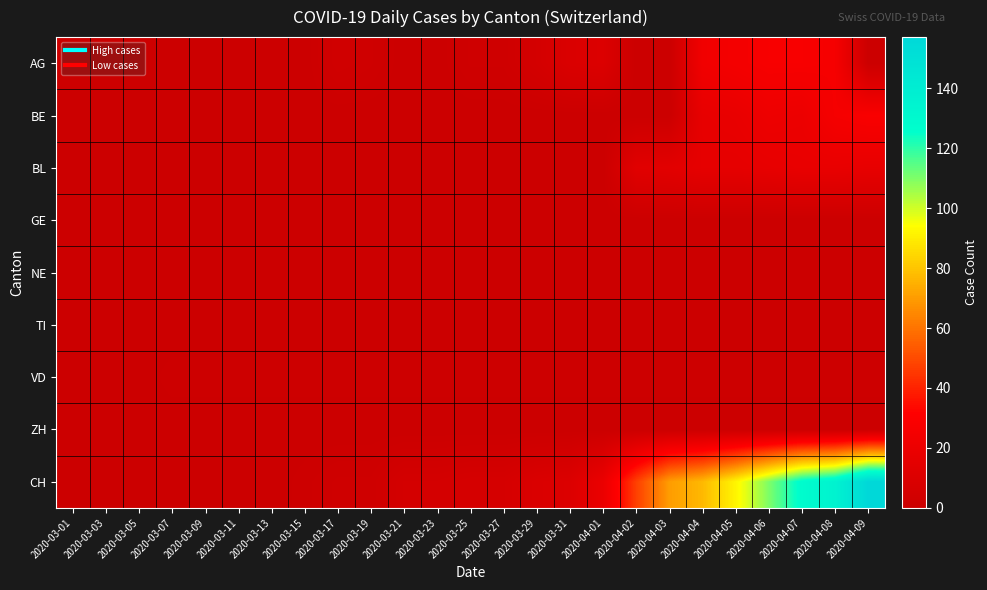

Which category has the lowest value across all series?

2020-03-01